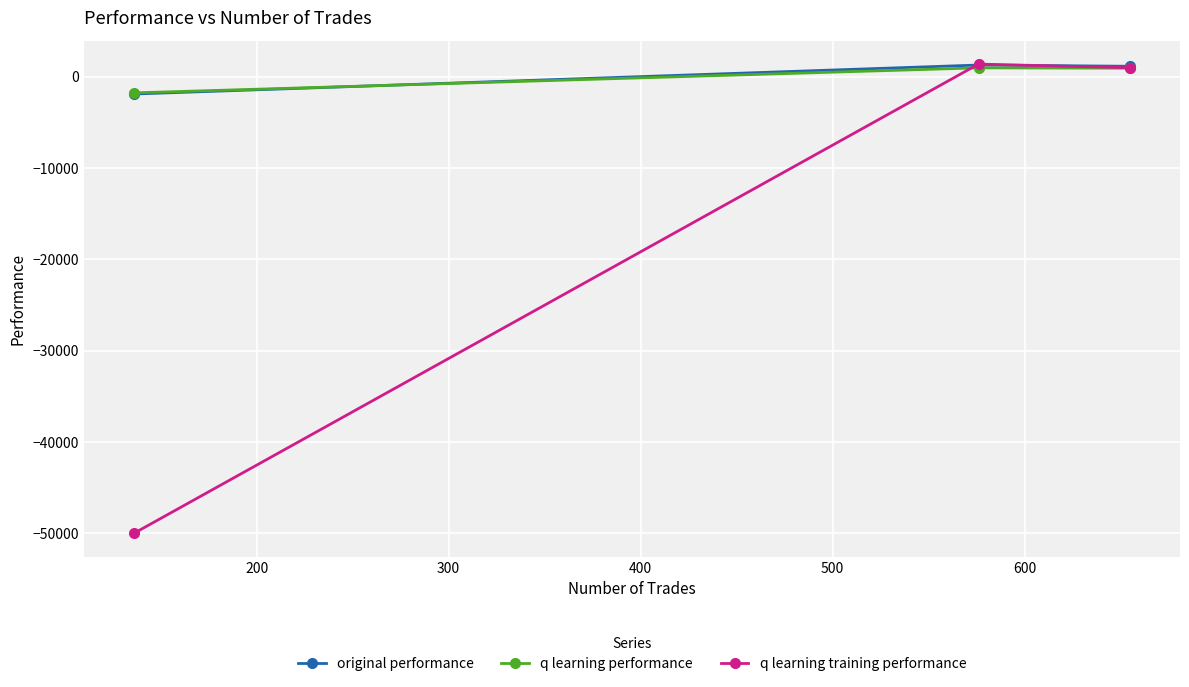

How many lines are shown in the chart?

3